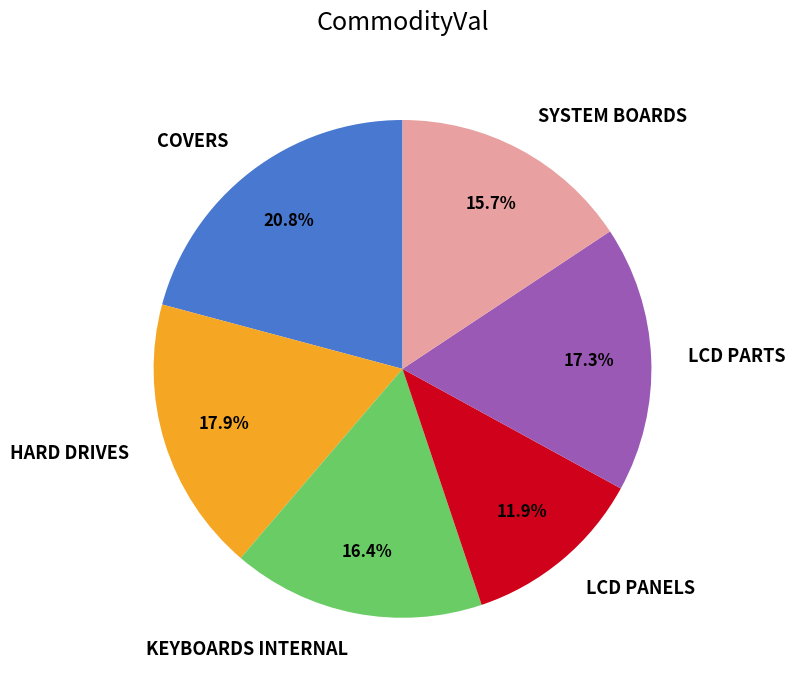

Between LCD PANELS and HARD DRIVES, which is larger?

HARD DRIVES